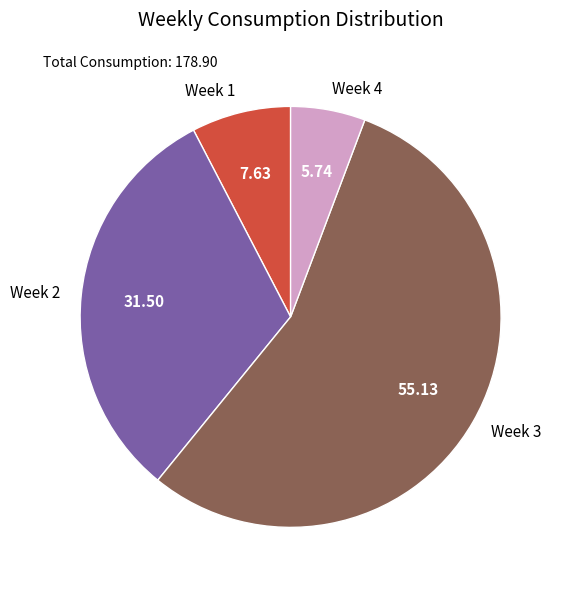

Which slice is the largest?

Week 3